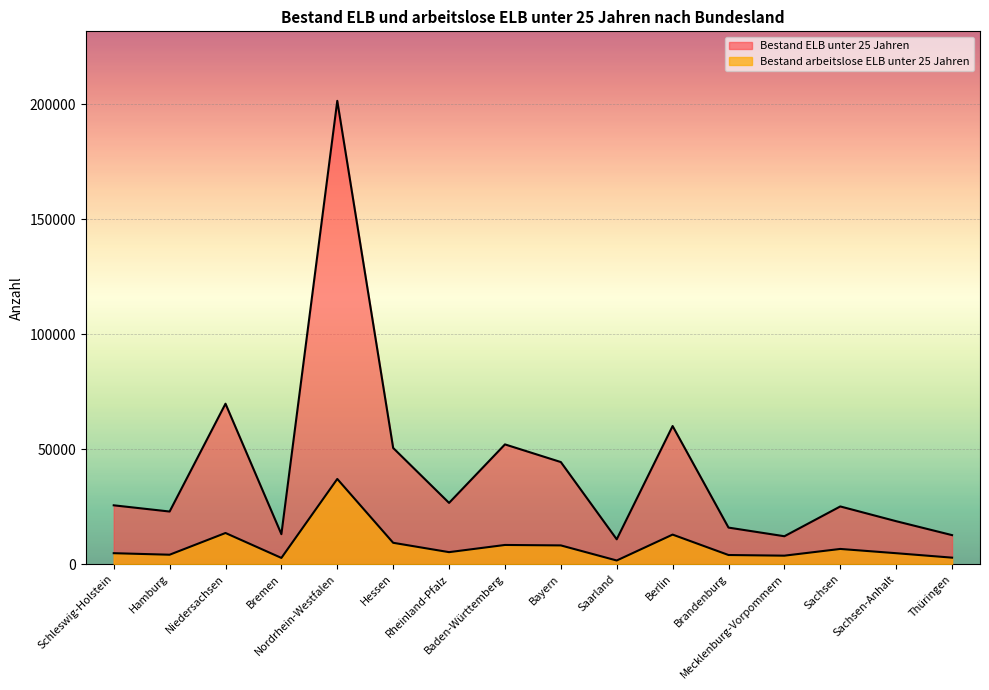

At which label does Bestand ELB unter 25 Jahren first exceed 25619?

Niedersachsen